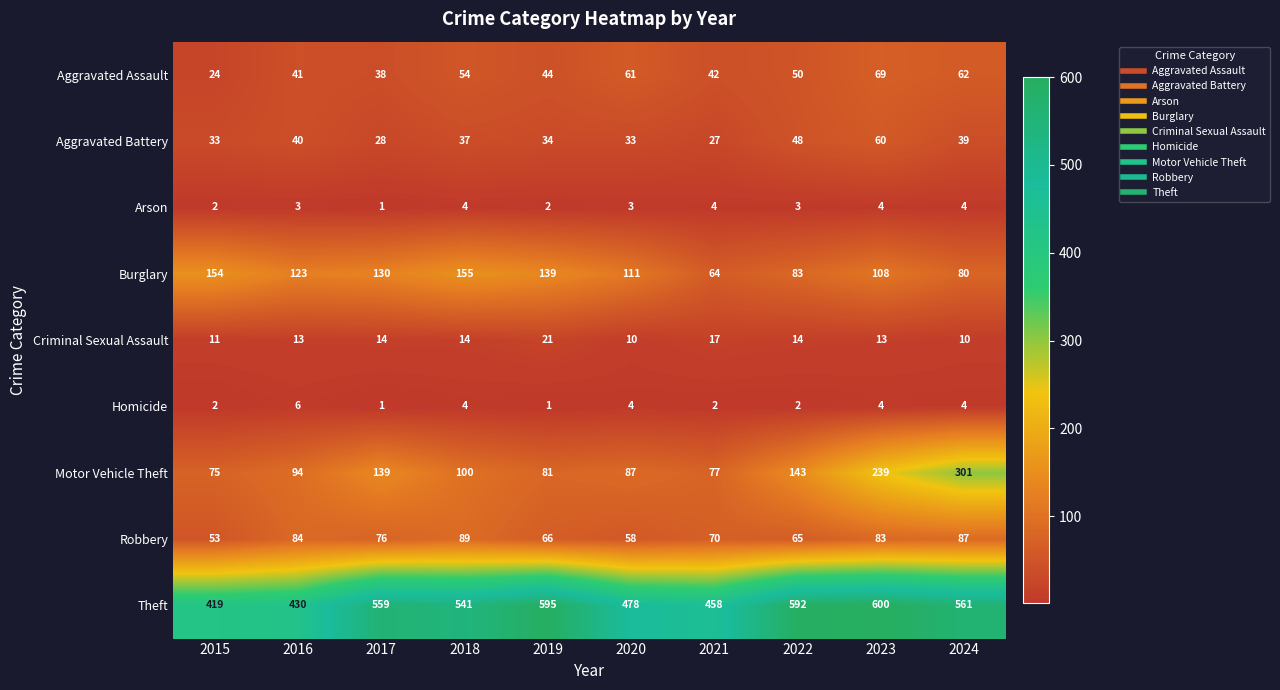

Which category has the highest value across all series?

2023